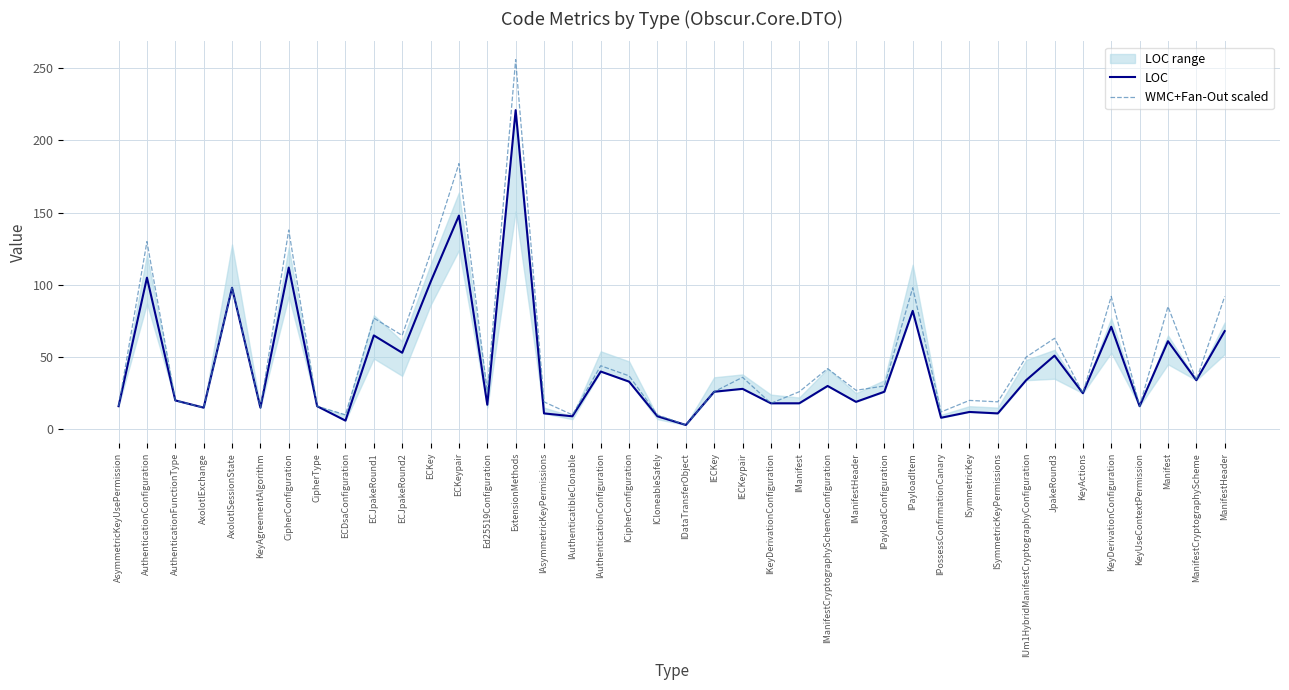

True or false: WMC+Fan-Out scaled and LOC cross at least once.

False